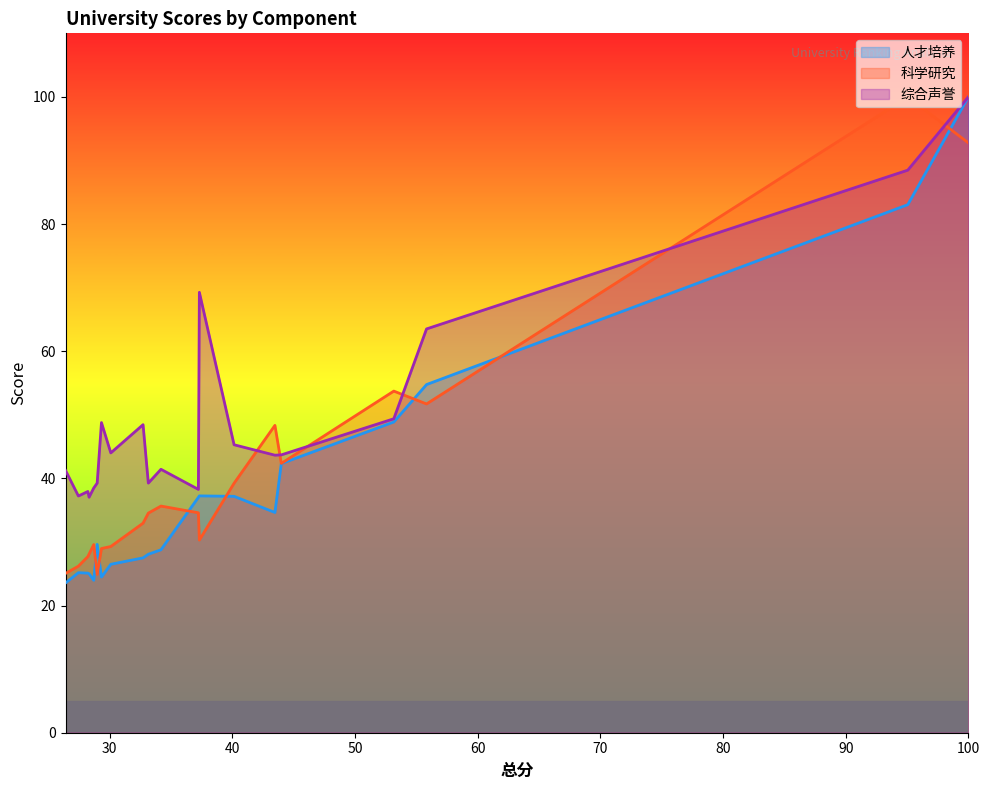

At how many categories does at least one series exceed 61?

4